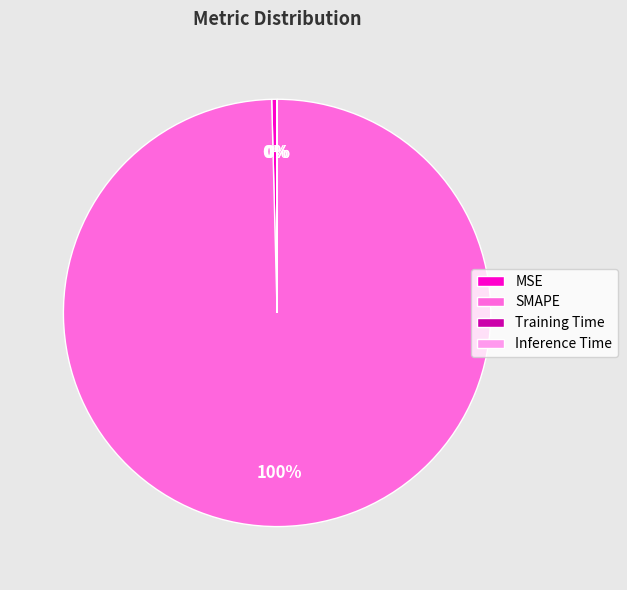

Is the sum of MSE and SMAPE greater than half?

Yes